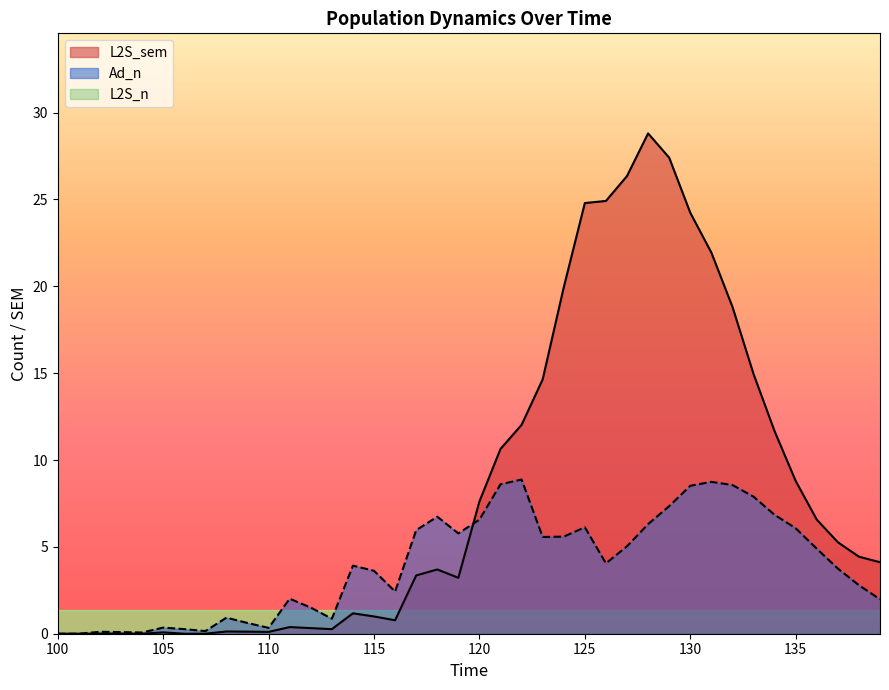

What is the difference between the maximum and minimum values in the L2S_sem series?

28.8